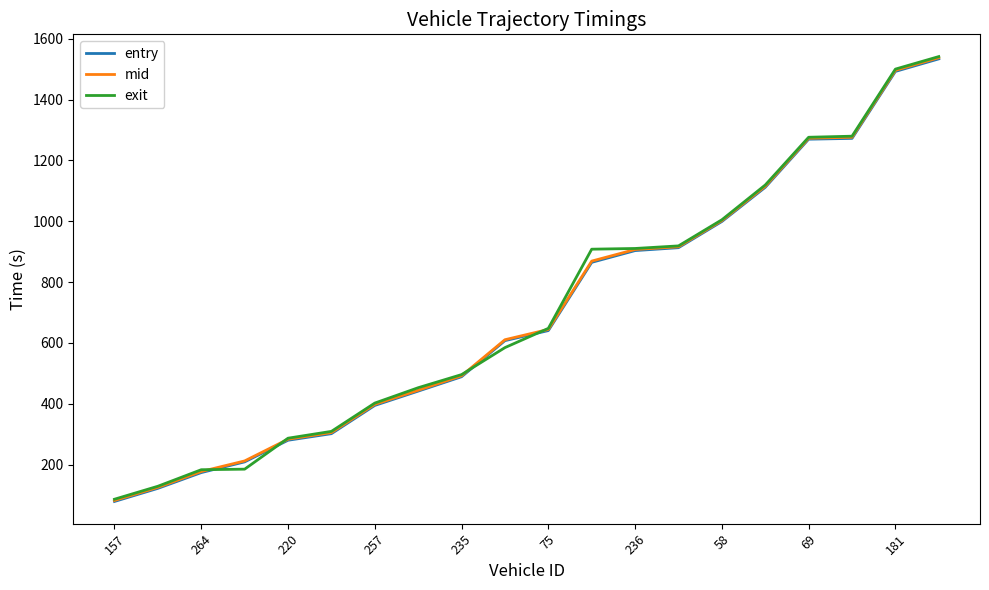

At how many categories does at least one series exceed 599?

11